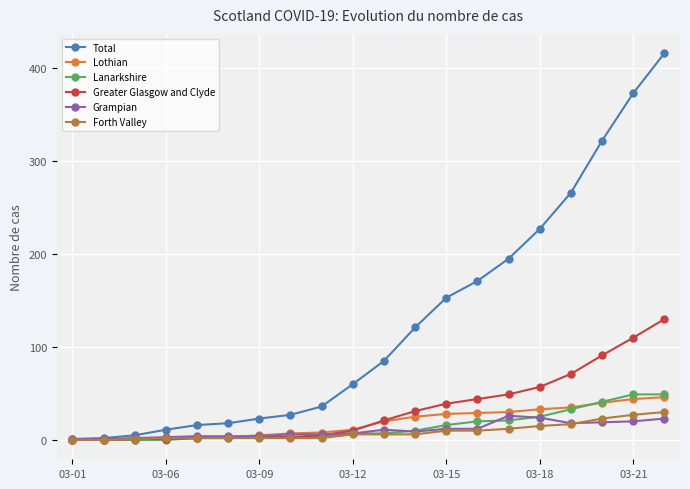

Which series has the largest range (max minus min)?

Total